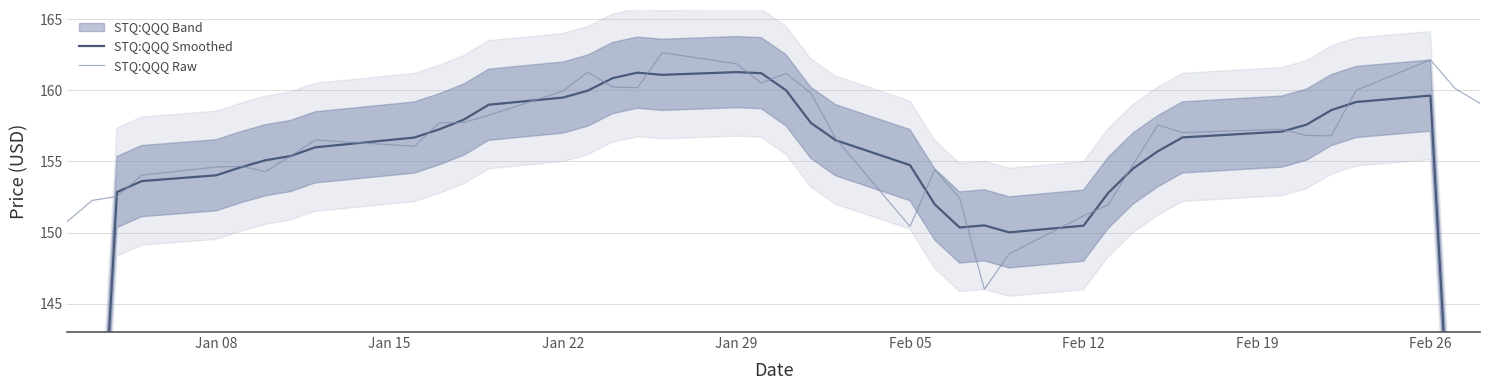

The STQ:QQQ Raw series shows 271.2 at Feb 12. True or false?

False